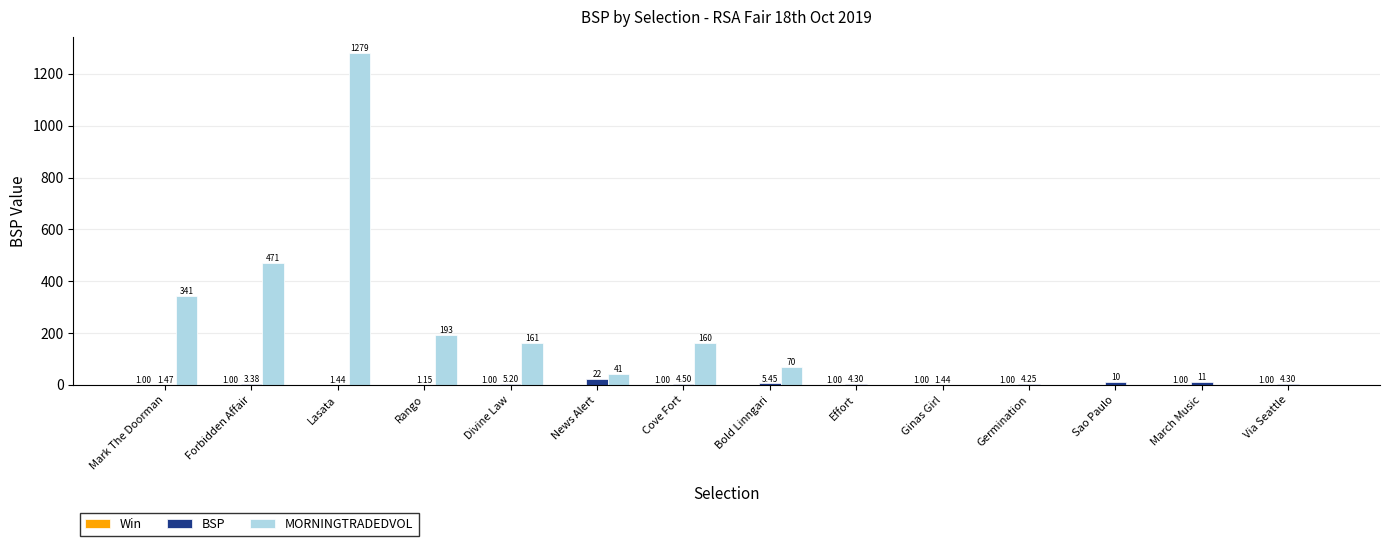

At which label is MORNINGTRADEDVOL closest to 639?

Forbidden Affair